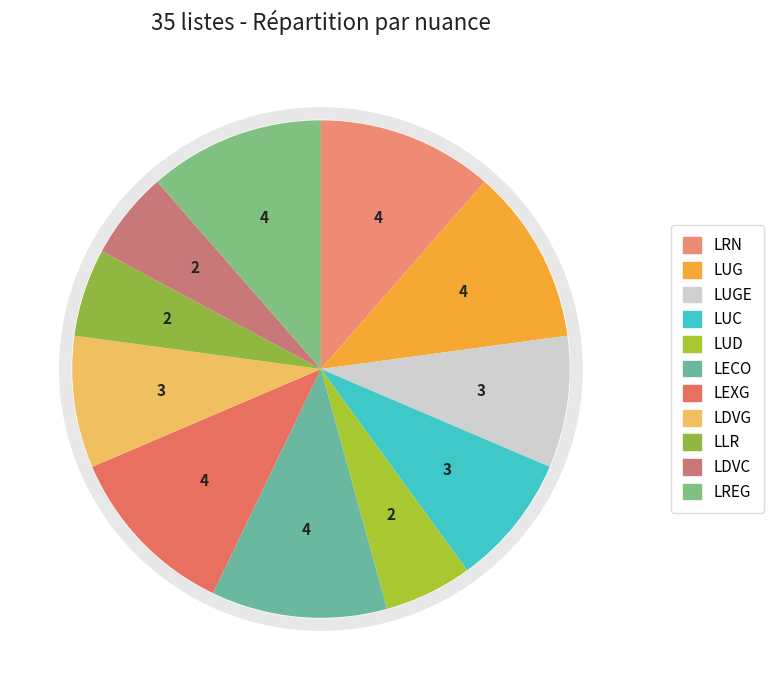

To the nearest percent, what is the average slice percentage?

9%